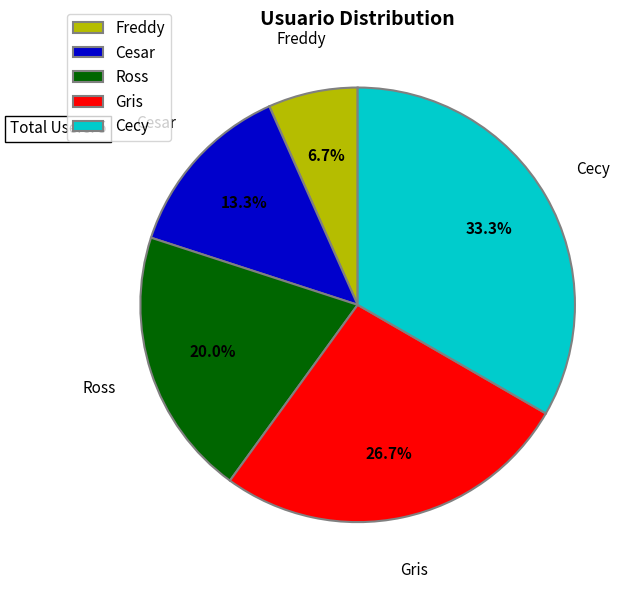

To the nearest percent, what is the combined percentage of Cesar and Gris?

40%